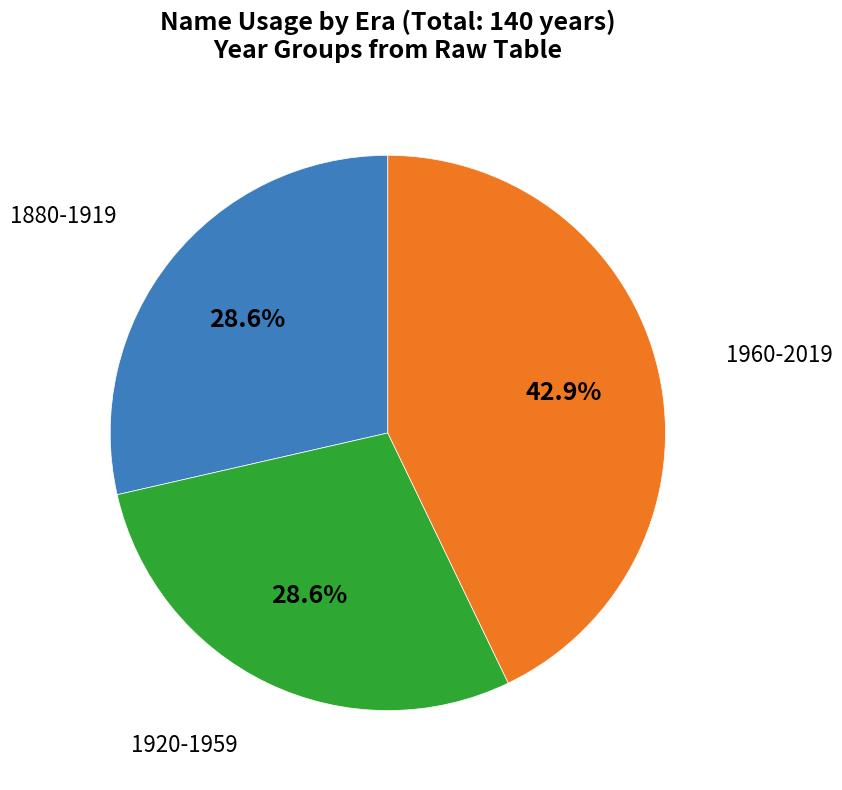

Does any single category account for the majority?

No